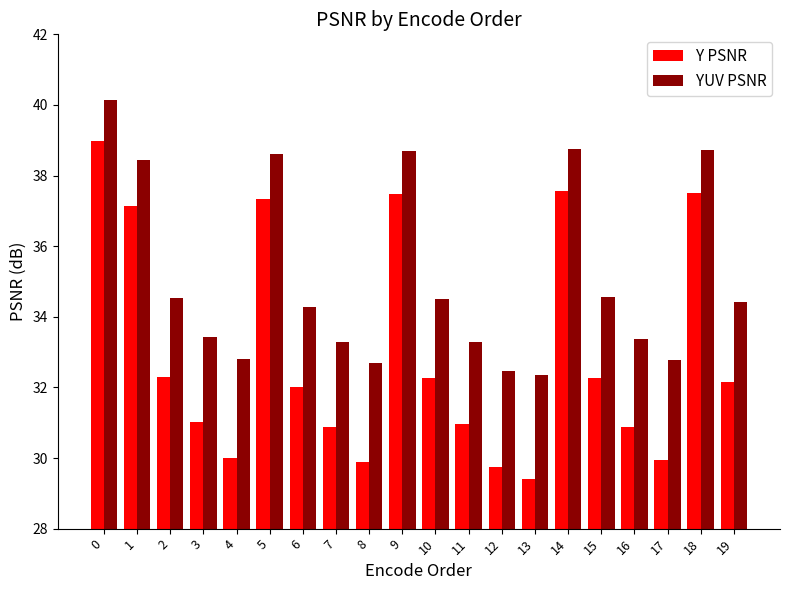

What are all the series names shown in the legend?

Y PSNR, YUV PSNR